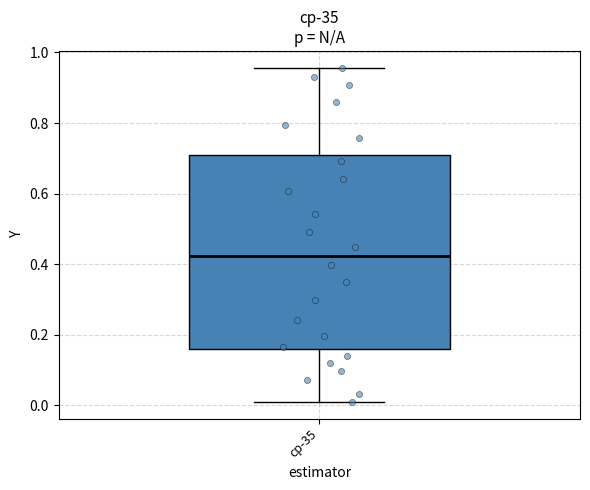

Read this box plot against the y-axis: the position of the median line, the range covered by the box, and the ends of both whiskers. The values are not printed on the chart, so give them approximately, as read against the axis.

median 0.42, box 0.16 to 0.70, whiskers 0.00 to 0.96